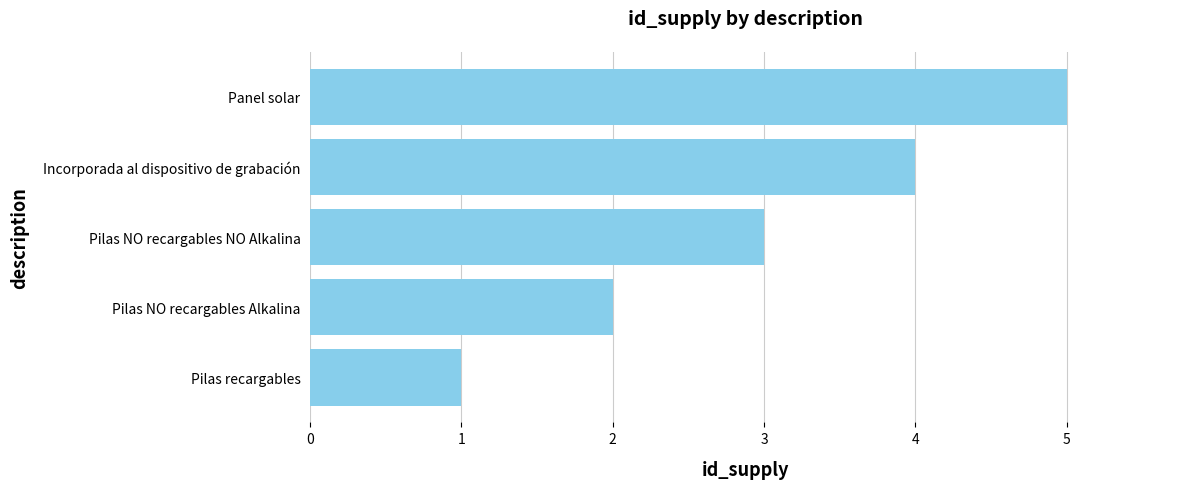

What is the minimum value shown in the chart?

1